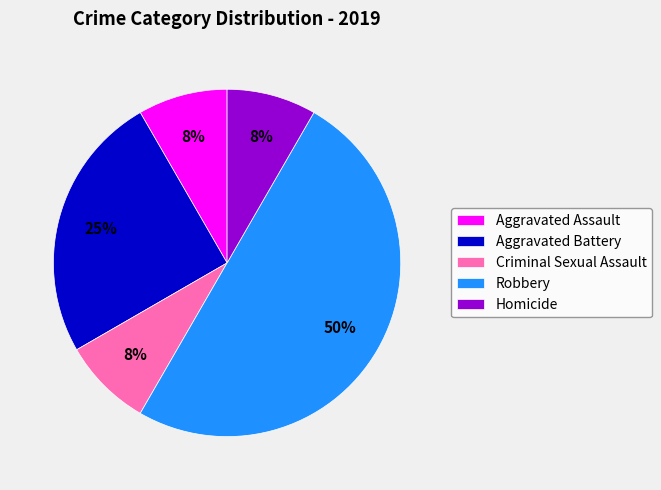

Does Aggravated Assault represent more than half of the total?

No